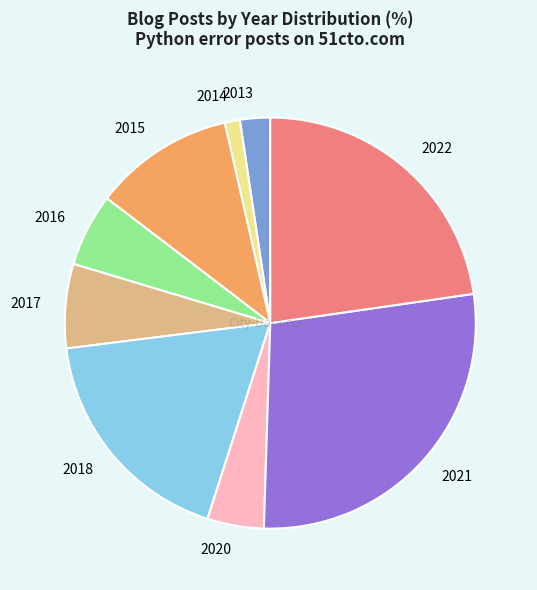

Is there any slice that represents more than half of the pie?

No